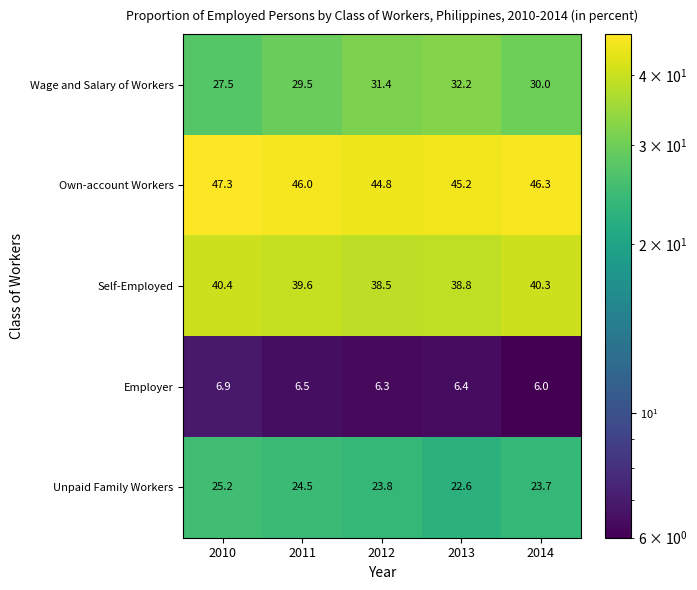

What is the difference between the maximum and second lowest values in the Wage and Salary of Workers series?

2.7